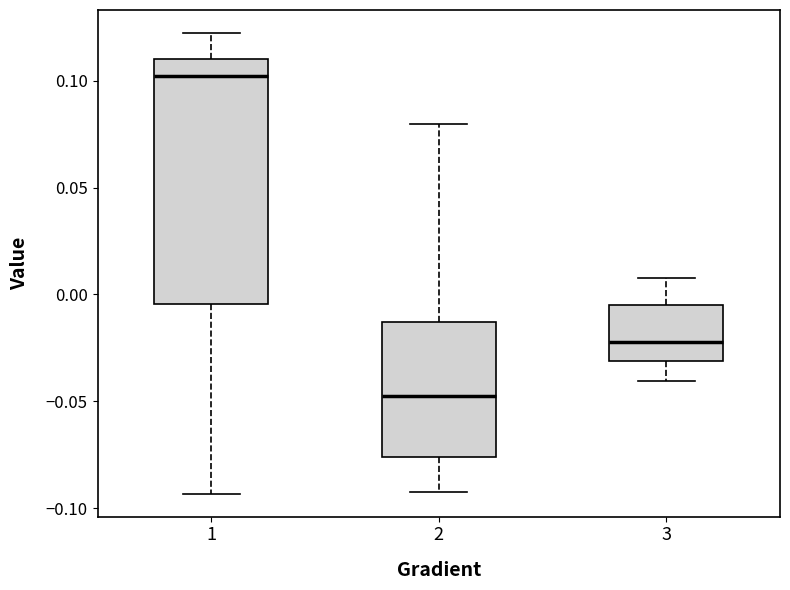

Which box's median line is the lowest?

2